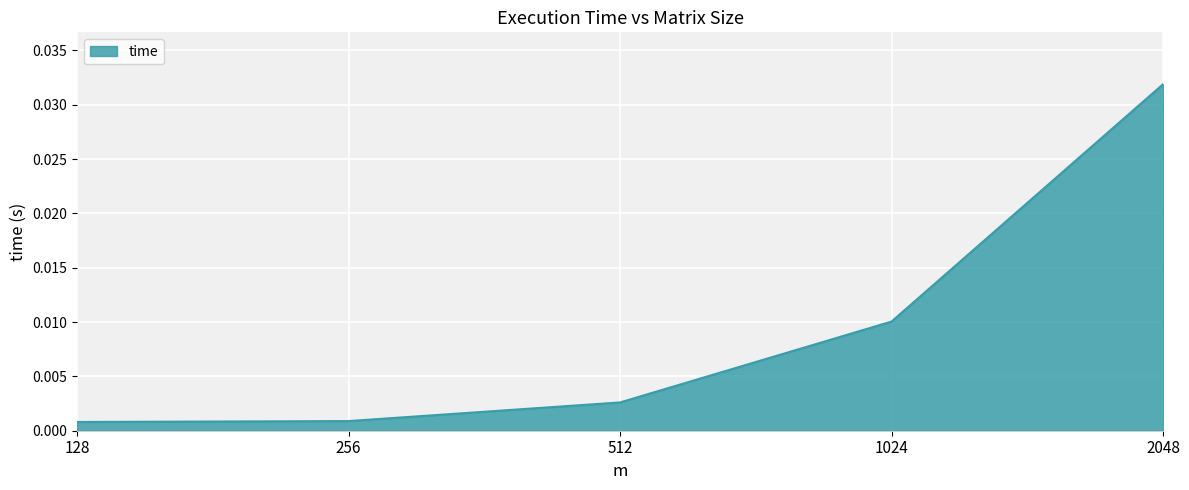

Is it true that the value at 2048 is 0.1?

False